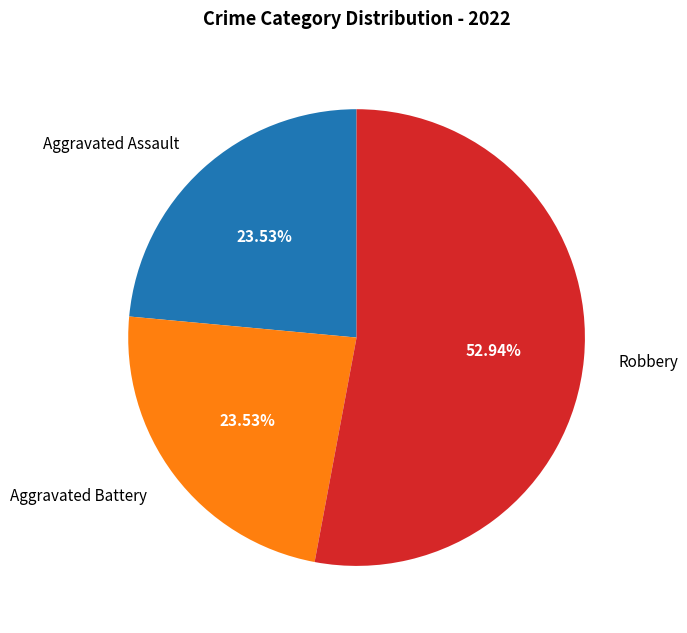

What portion of the pie excludes Robbery?

47.1%